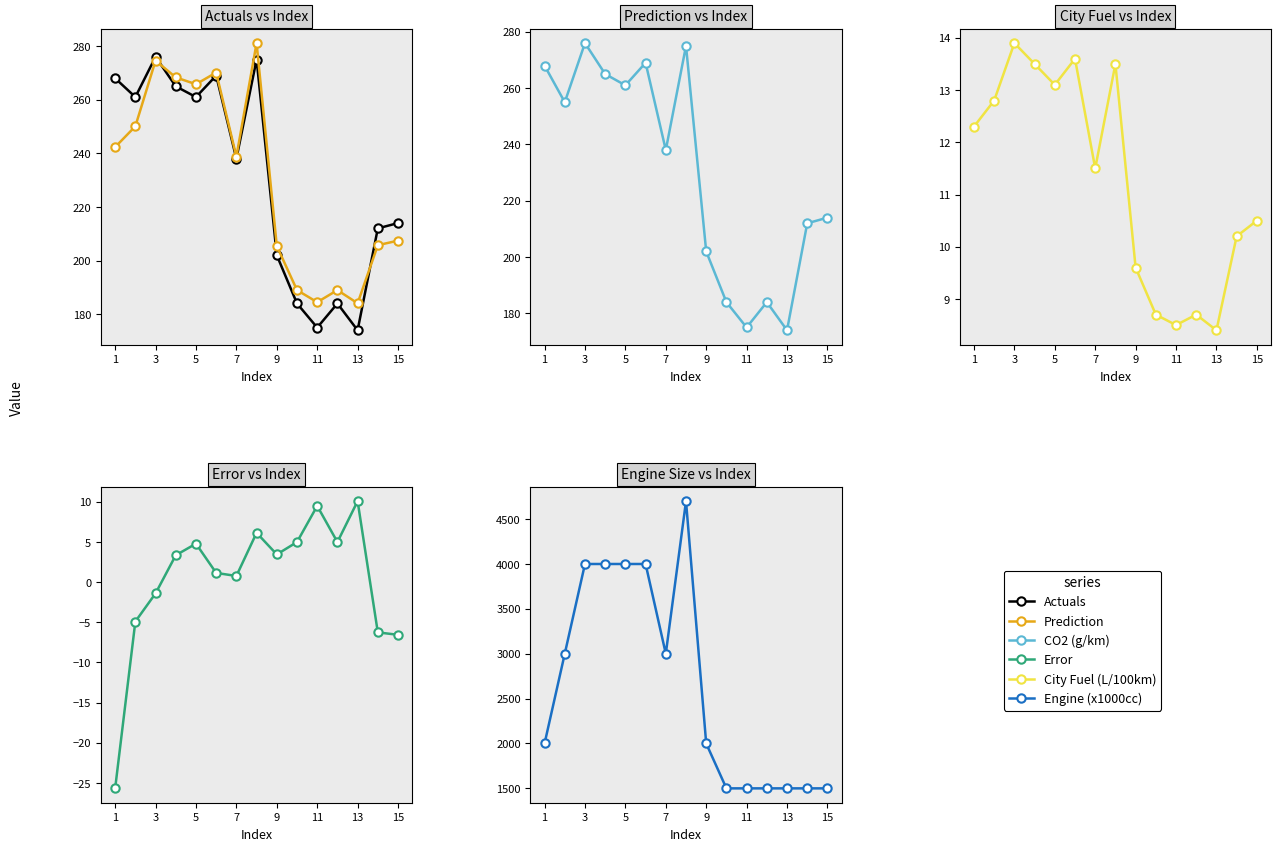

What is the average value of the Error series?

0.3